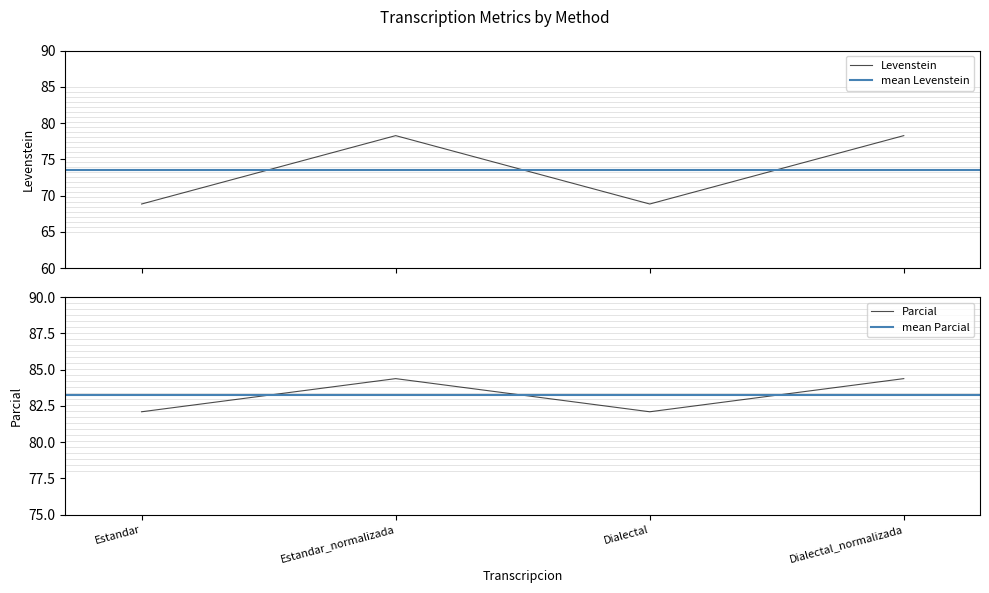

Rank the series by their maximum value, from highest to lowest.

Parcial, Levenstein